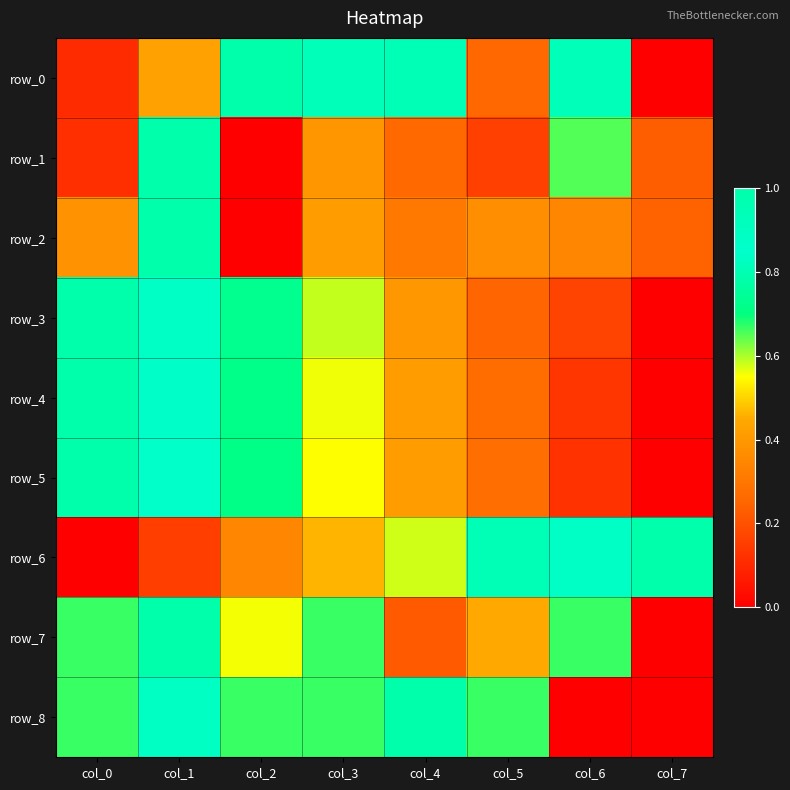

Is it true that row_6 equals 0.9 at col_6?

True